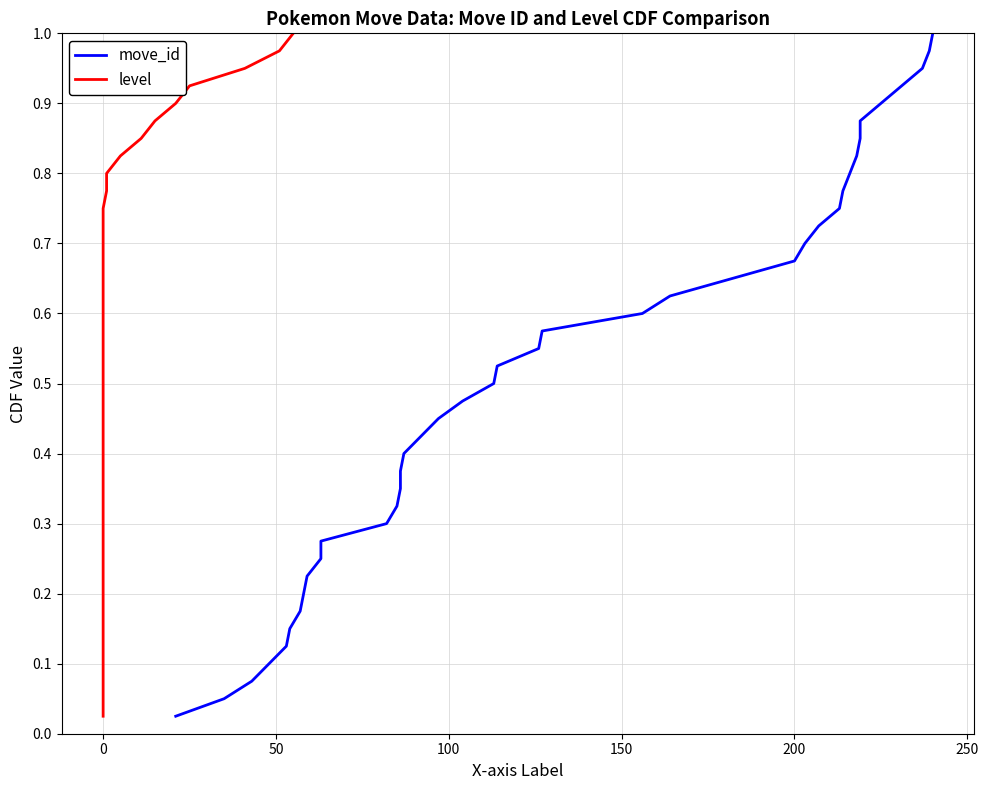

The move_id series shows 0.1 at 300. True or false?

False